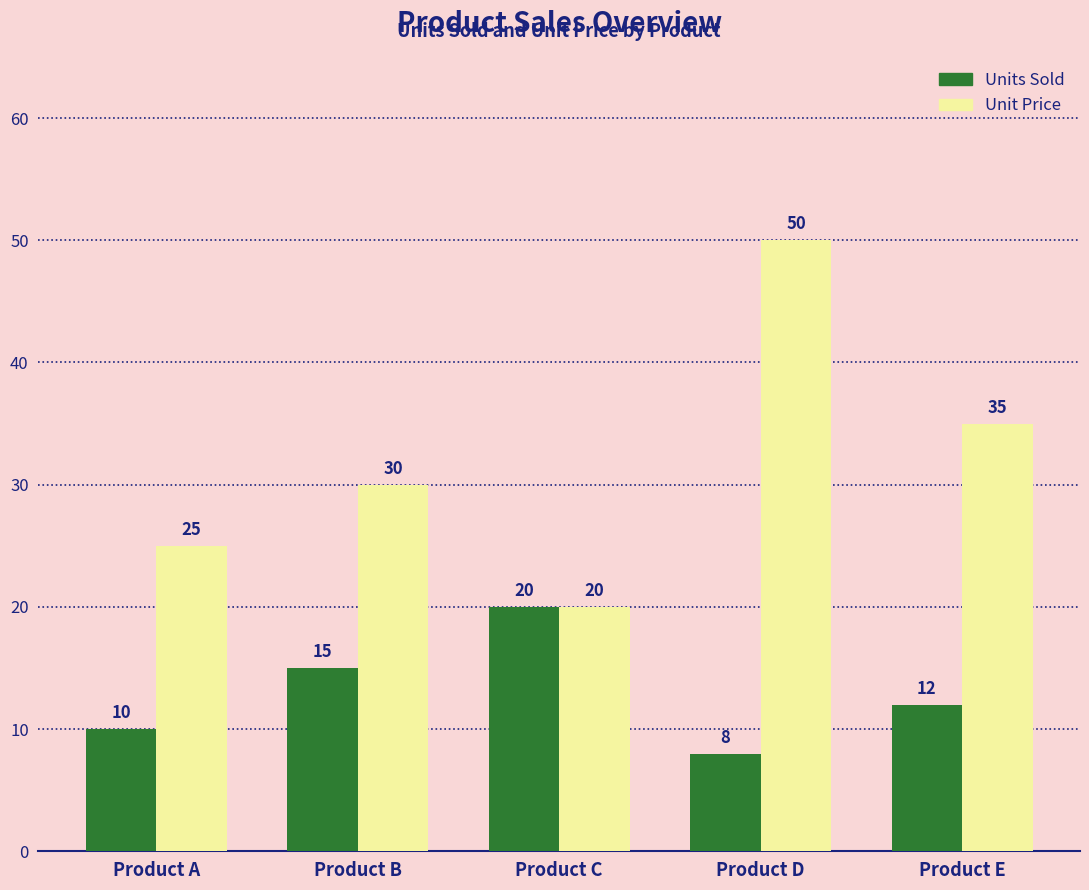

Reading left to right, extract all data points from this chart.

Units Sold: 10	15	20	8	12
Unit Price: 25	30	20	50	35